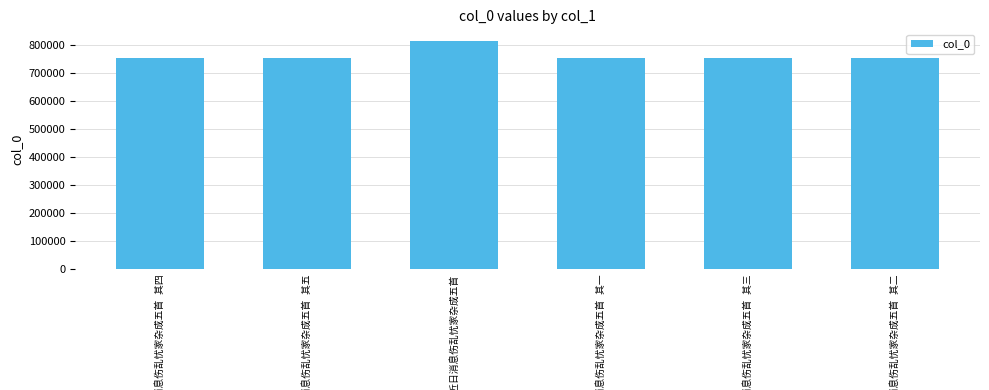

What is the minimum value shown in the chart?

752091